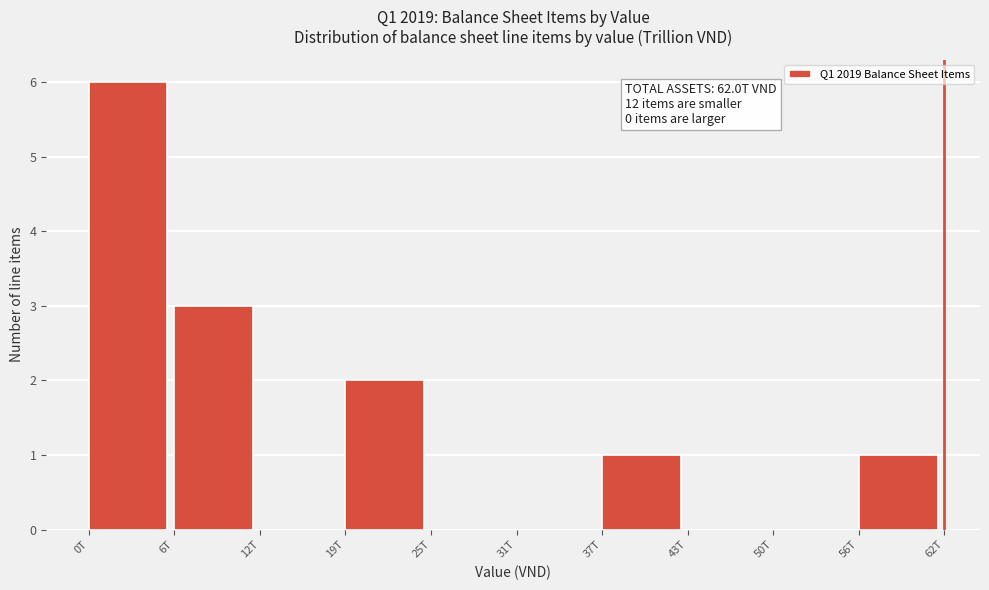

Reading left to right, list all the values displayed in this chart.

0T=6	6T=3	12T=0	19T=2	25T=0	31T=0	37T=1	43T=0	50T=0	56T=1